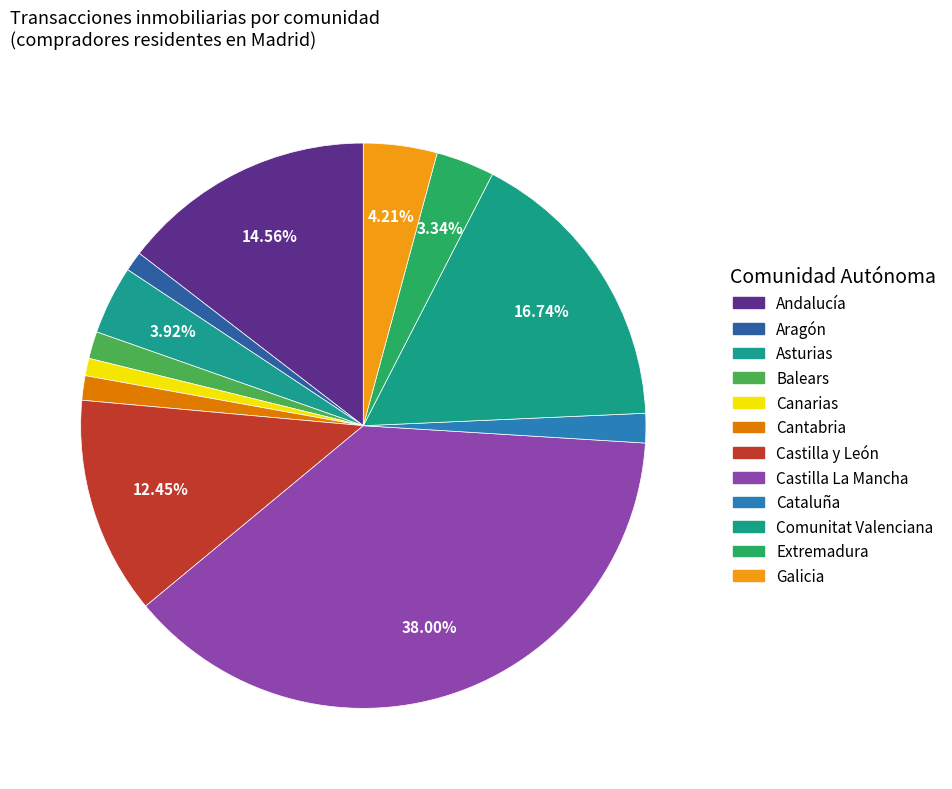

How many segments does this pie chart have?

12